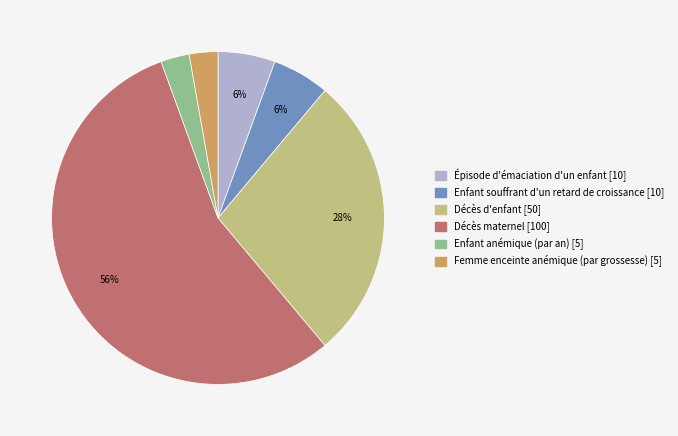

Is it true that Décès d'enfant is 34% of the pie?

False